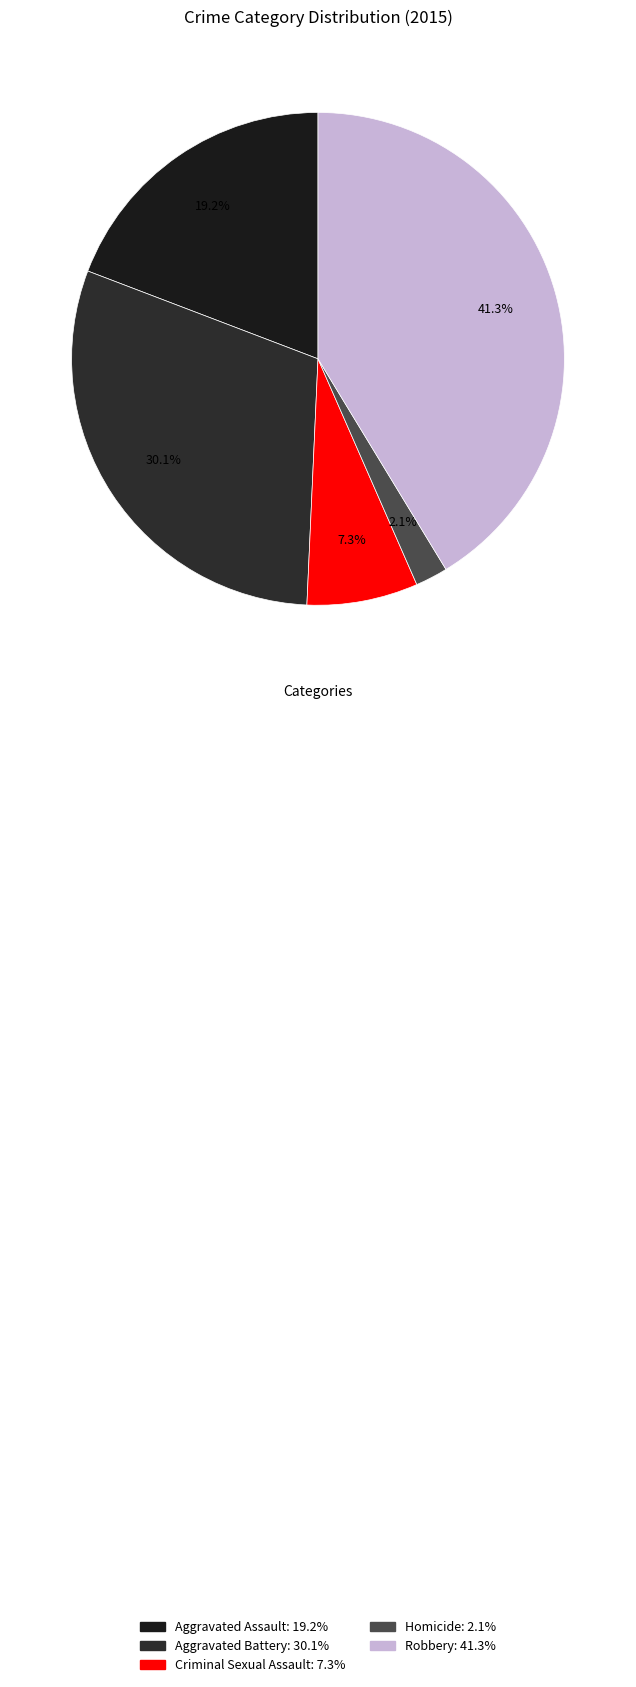

Is there any slice that represents more than half of the pie?

No